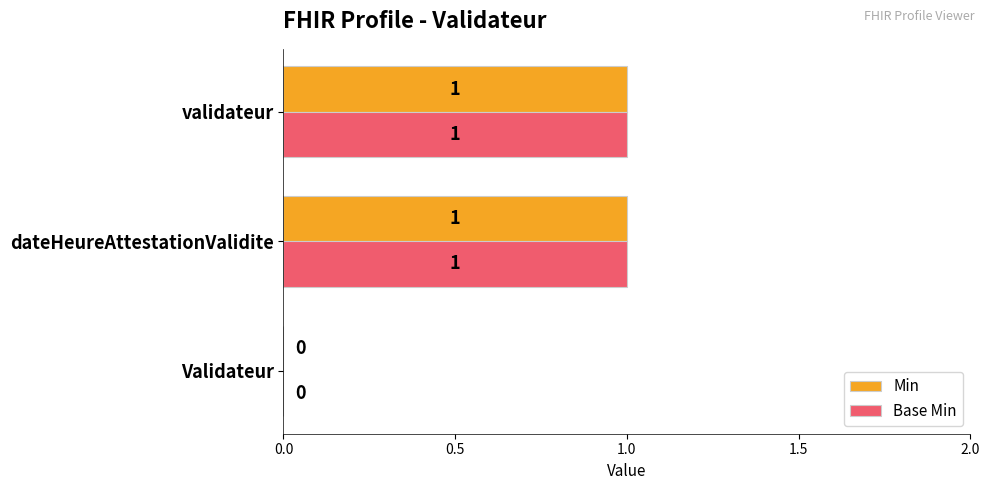

The Base Min series shows 2 at validateur. True or false?

False